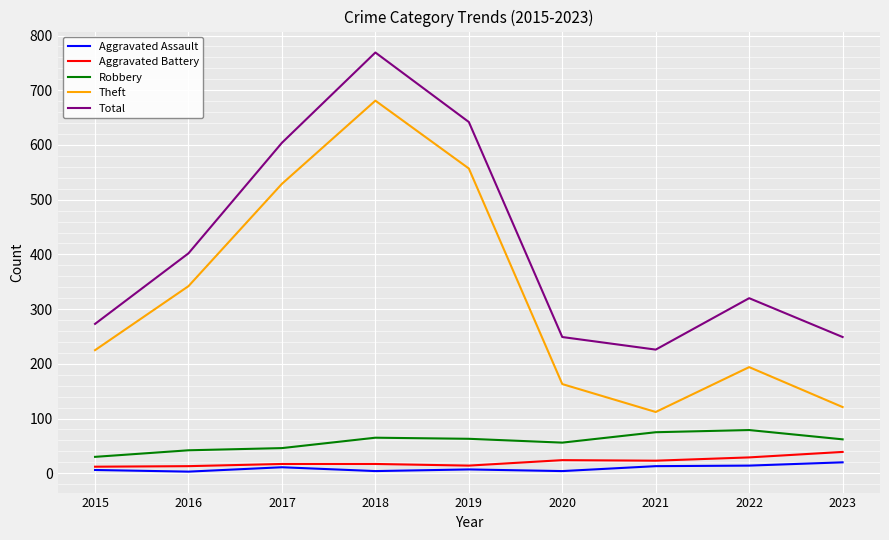

The Theft series shows 79 at 2022. True or false?

False